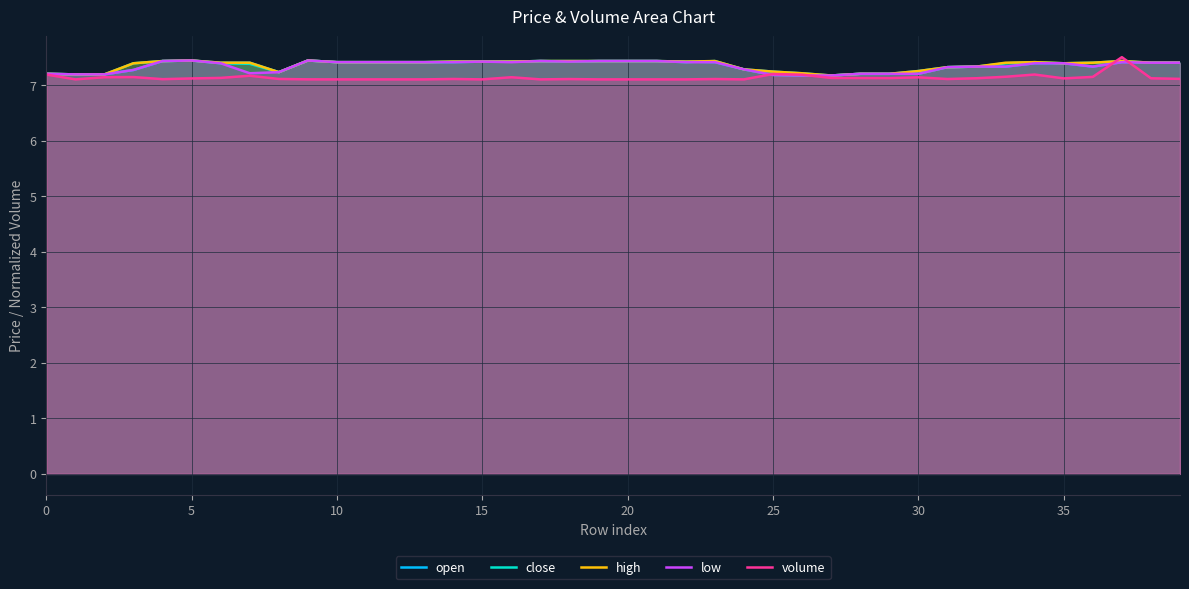

The value of volume at 33 is 7.1. True or false?

True